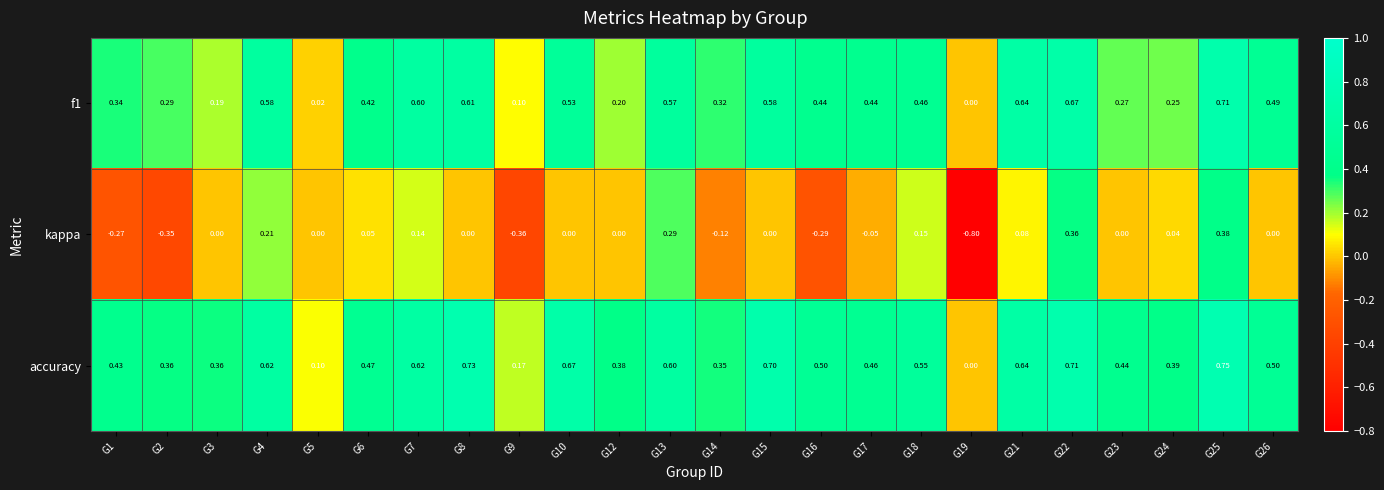

What is the difference between the highest and lowest values at G15?

0.7